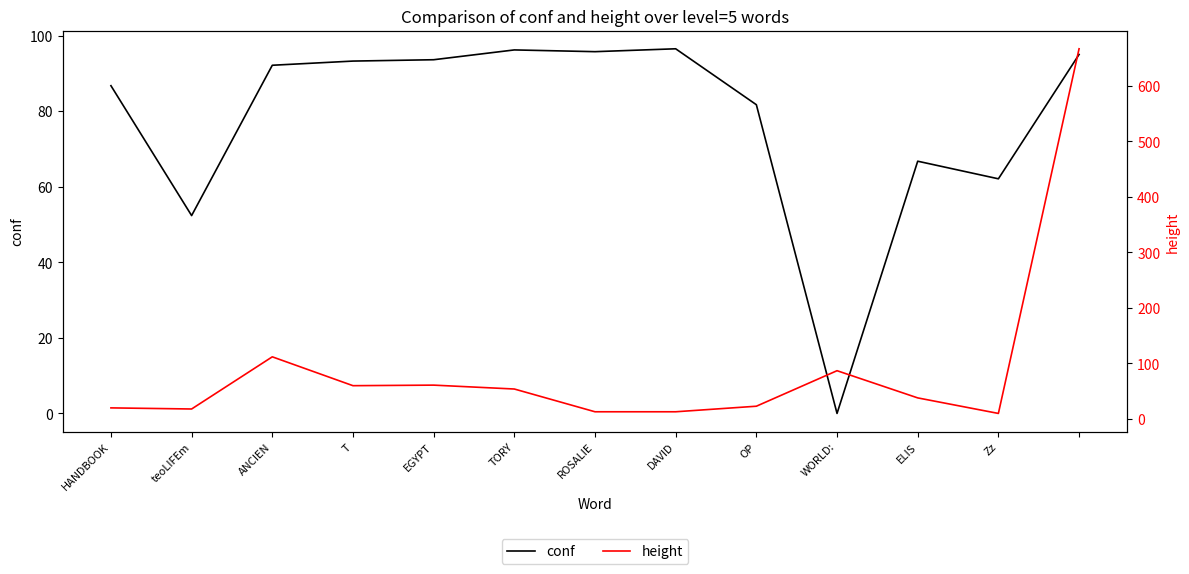

In height, how many points are lower than both neighbors (excluding endpoints)?

3